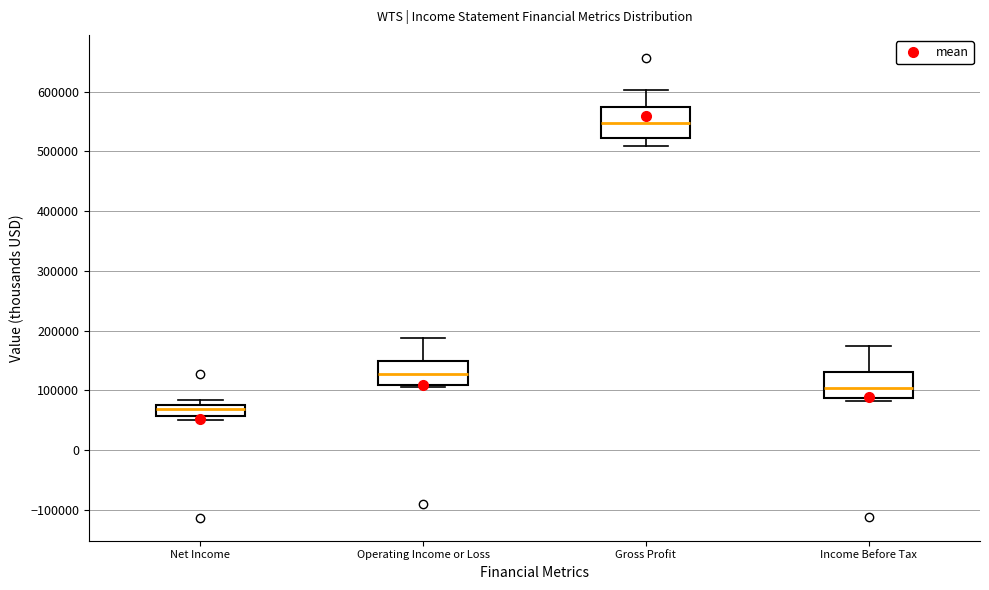

Which box's median line is the highest?

Gross Profit